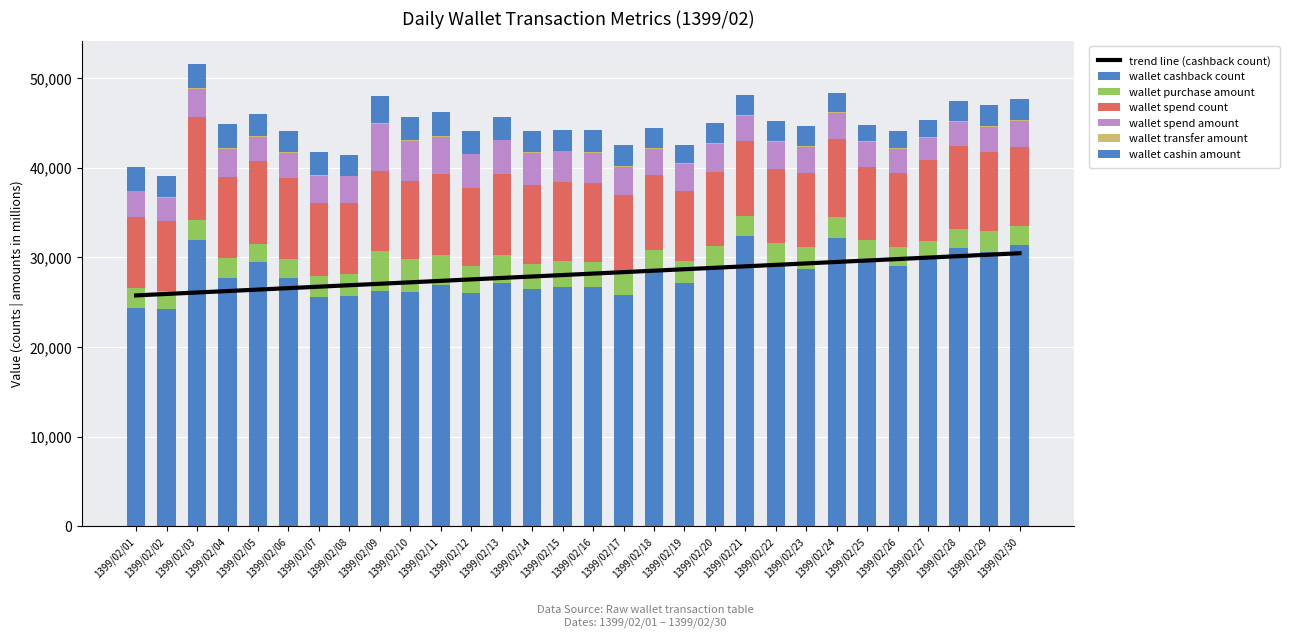

What is the sum of all wallet_transfer_amount values?

2395.5